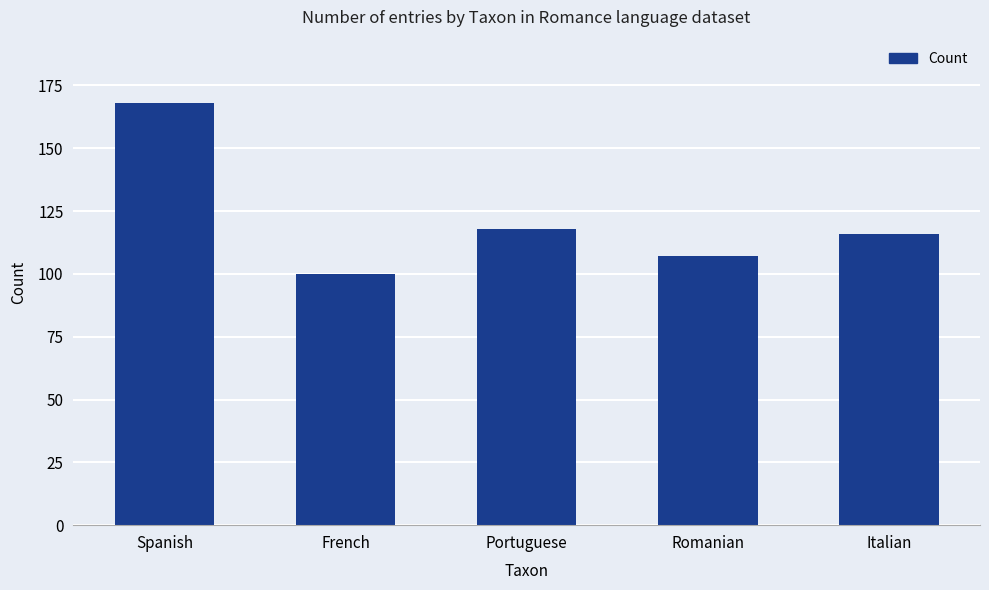

Rank the categories by value from highest to lowest.

Spanish, Portuguese, Italian, Romanian, French